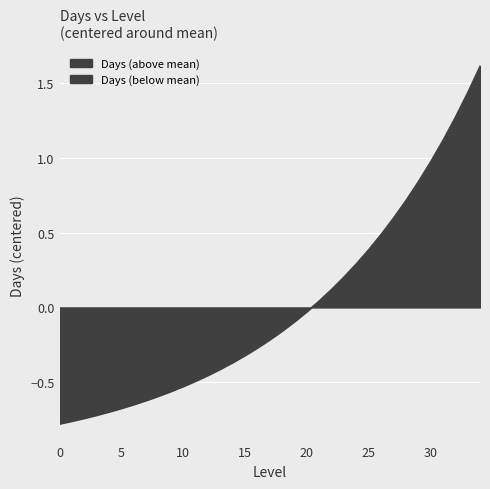

Reading left to right, what are all the values shown in this chart?

0=-0.8	1=-0.8	2=-0.7	3=-0.7	4=-0.7	5=-0.7	6=-0.6	7=-0.6	8=-0.6	9=-0.6	10=-0.5	11=-0.5	12=-0.5	13=-0.4	14=-0.4	15=-0.3	16=-0.3	17=-0.2	18=-0.2	19=-0.1	20=-0.0	21=0.0	22=0.1	23=0.2	24=0.3	25=0.4	26=0.5	27=0.6	28=0.7	29=0.8	30=1.0	31=1.1	32=1.3	33=1.4	34=1.6